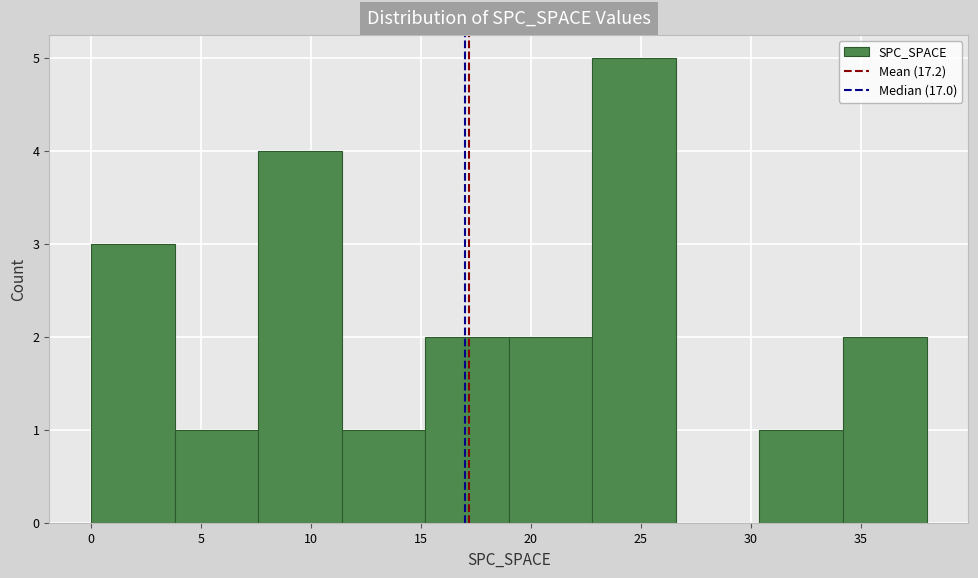

How tall is the bar that spans 15.2 to 19.0 on the x-axis? Neither the bar edges nor the heights are printed on the chart, so give them approximately, as read against the axes.

2